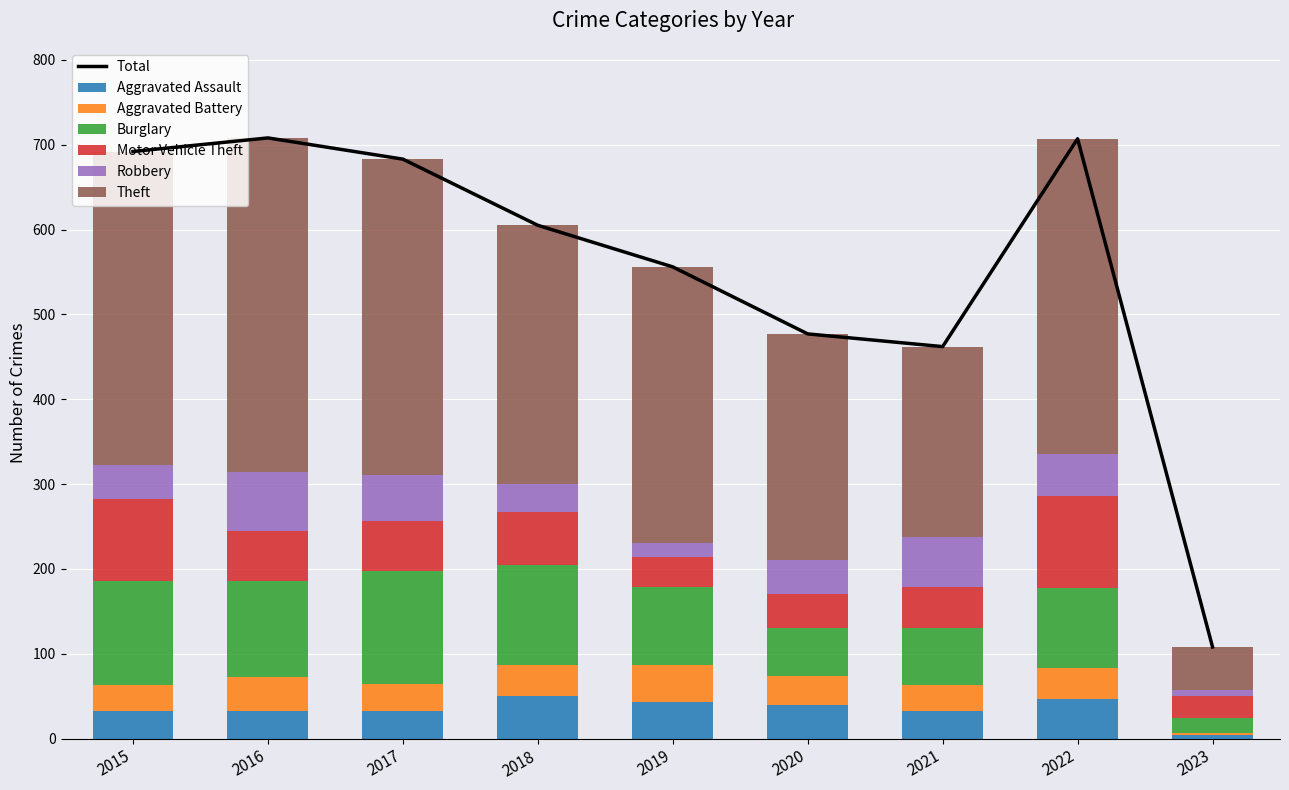

Reading right to left, extract all data points from this chart.

Aggravated Assault: 4	47	32	39	43	50	32	32	32
Aggravated Battery: 2	36	31	35	44	37	32	41	31
Burglary: 18	94	67	56	92	117	133	113	123
Motor Vehicle Theft: 26	109	49	40	35	63	59	59	96
Robbery: 7	50	59	40	17	33	55	69	41
Theft: 51	371	224	267	325	305	372	394	369